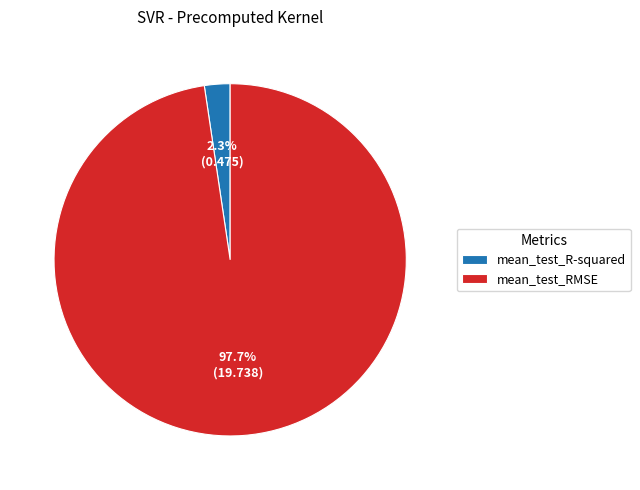

What is the largest slice in the pie chart?

mean_test_RMSE